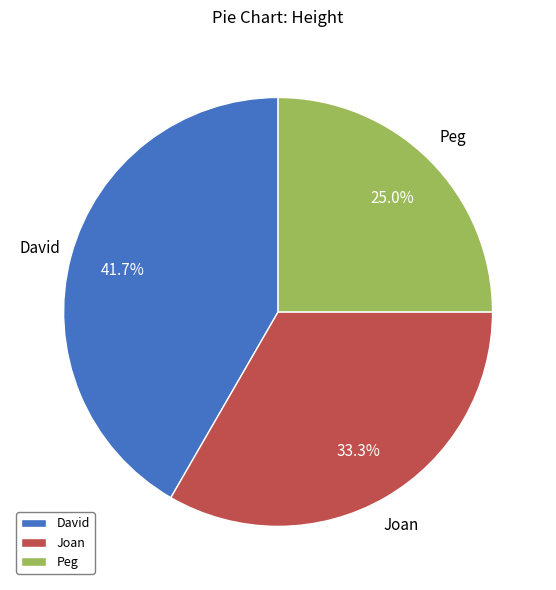

Is there a majority slice in this chart?

No